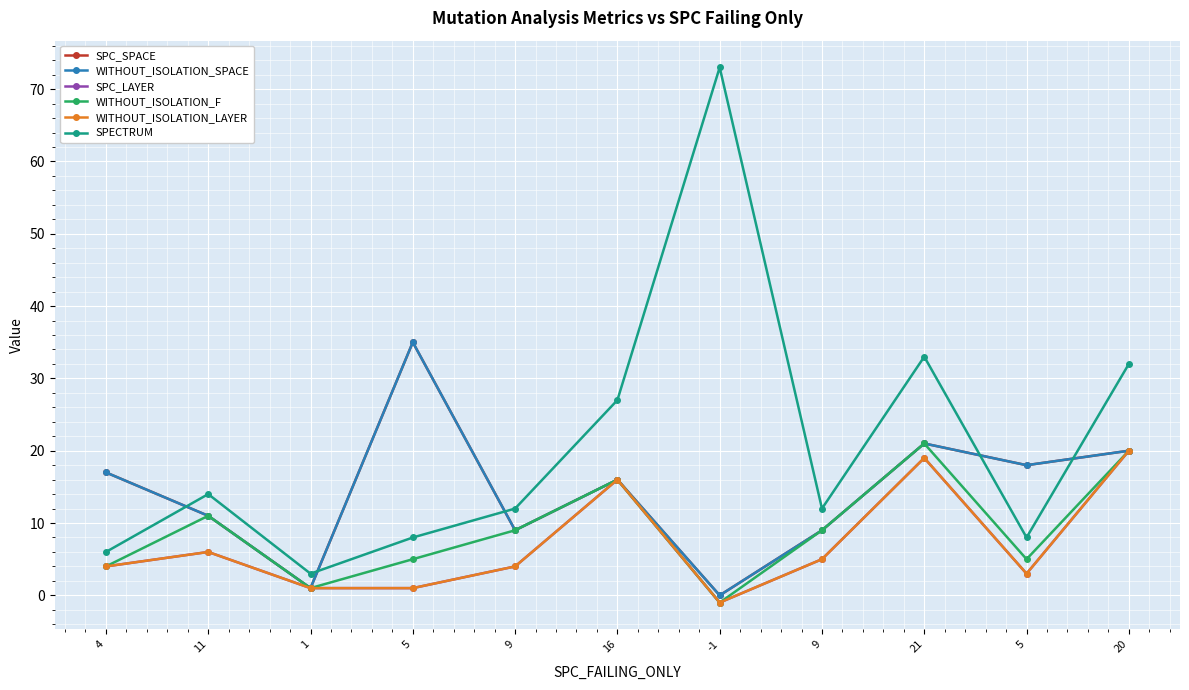

Where is SPECTRUM nearest to the value 38?

21